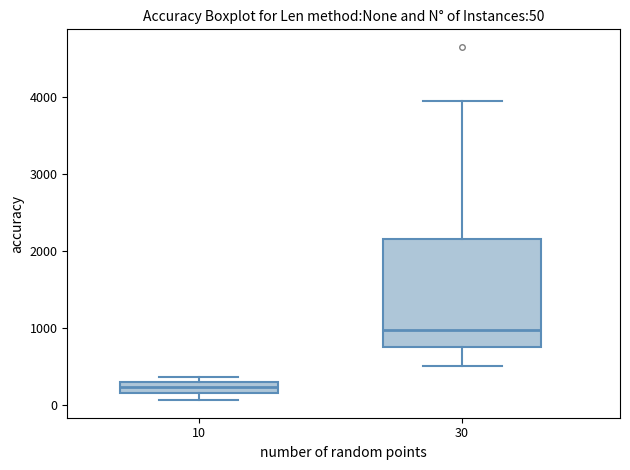

Which box has the lowest median line?

10